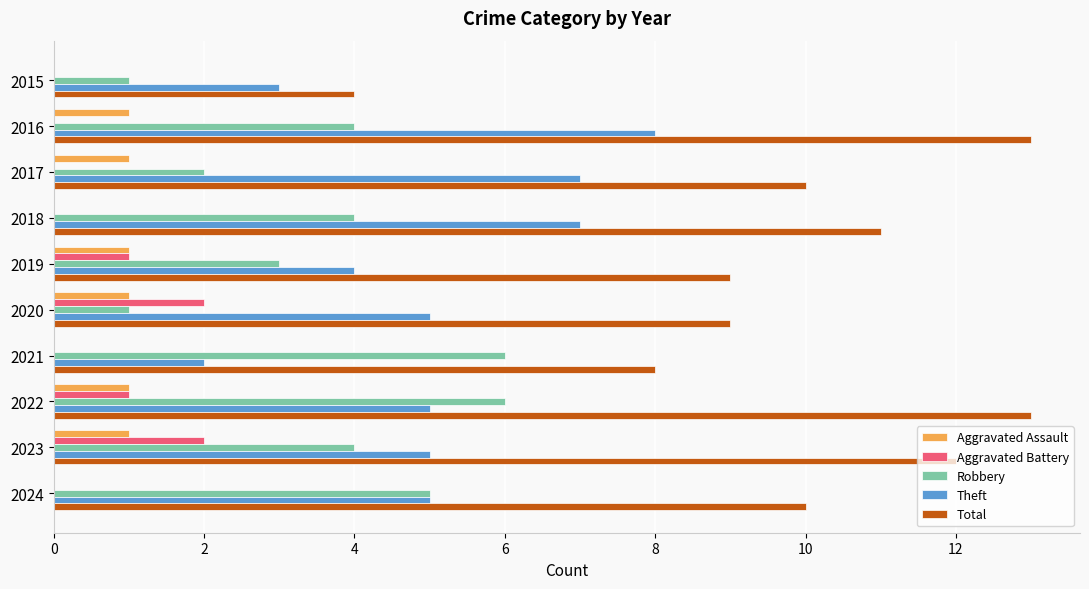

Which series has the largest total across all categories?

Total